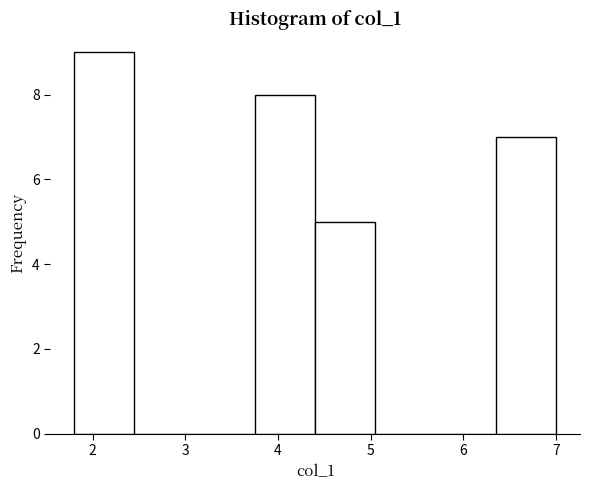

Over which range of the x-axis is the bar tallest?

1.80 to 2.45